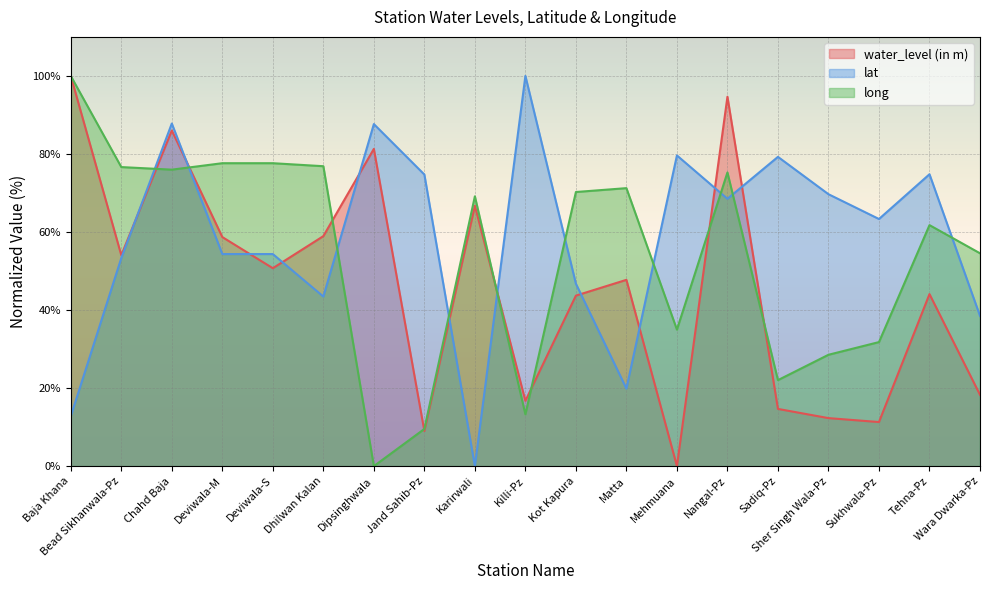

What are all the series names shown in the legend?

water_level (in m), lat, long